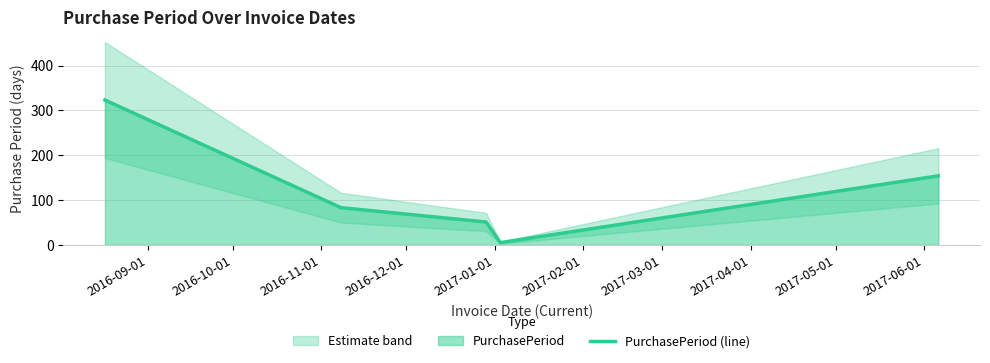

What is the highest value of the PurchasePeriod (line) series?

323